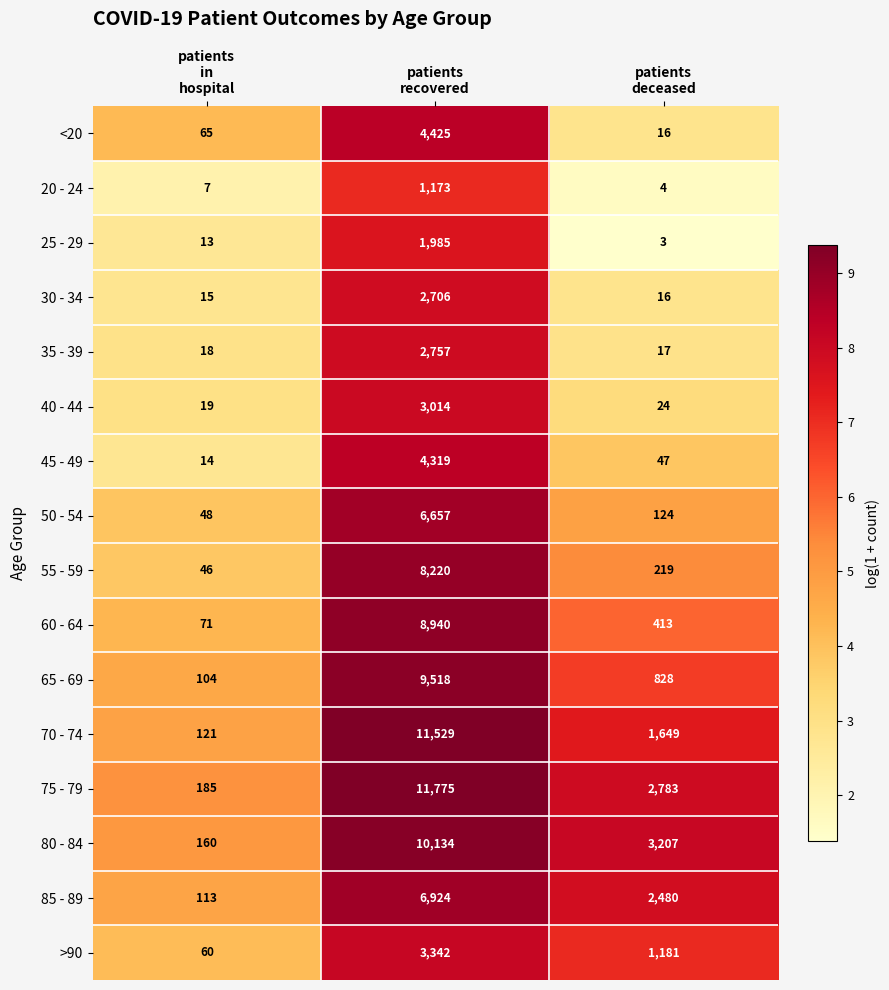

What is the average value of the 55 - 59 series?

2828